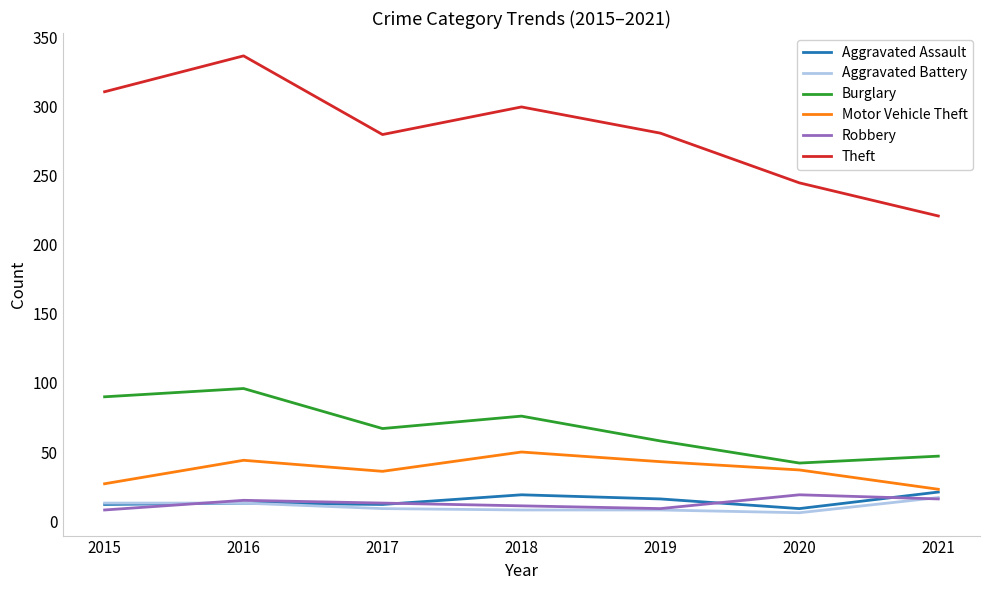

Which series has the widest spread of values?

Theft